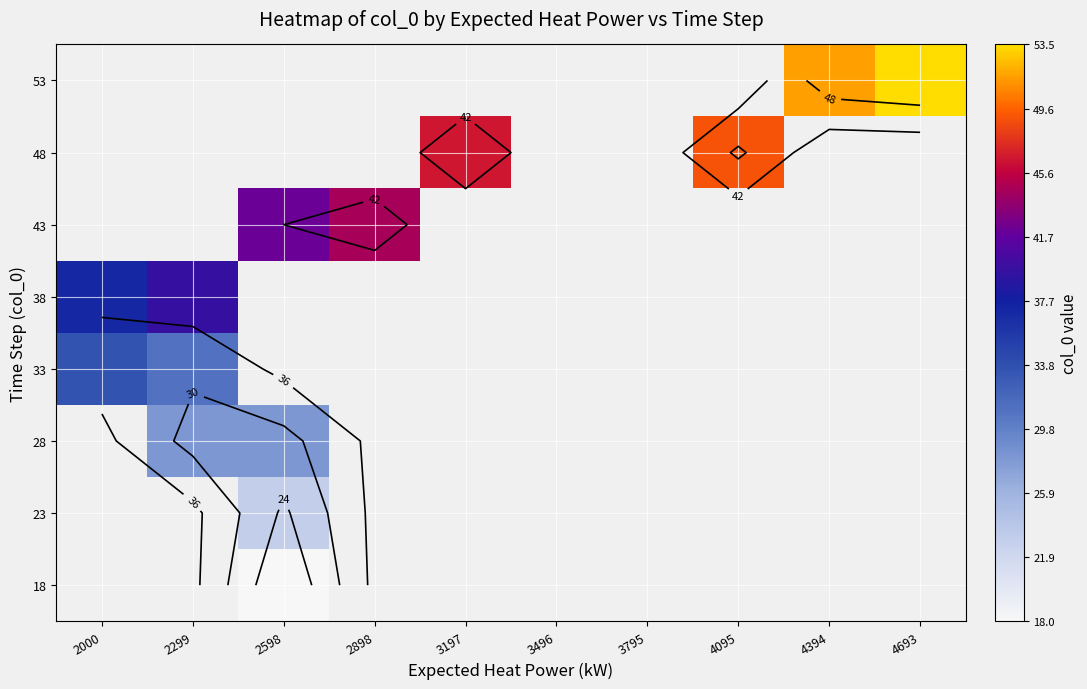

What is the greatest value displayed?

53.5